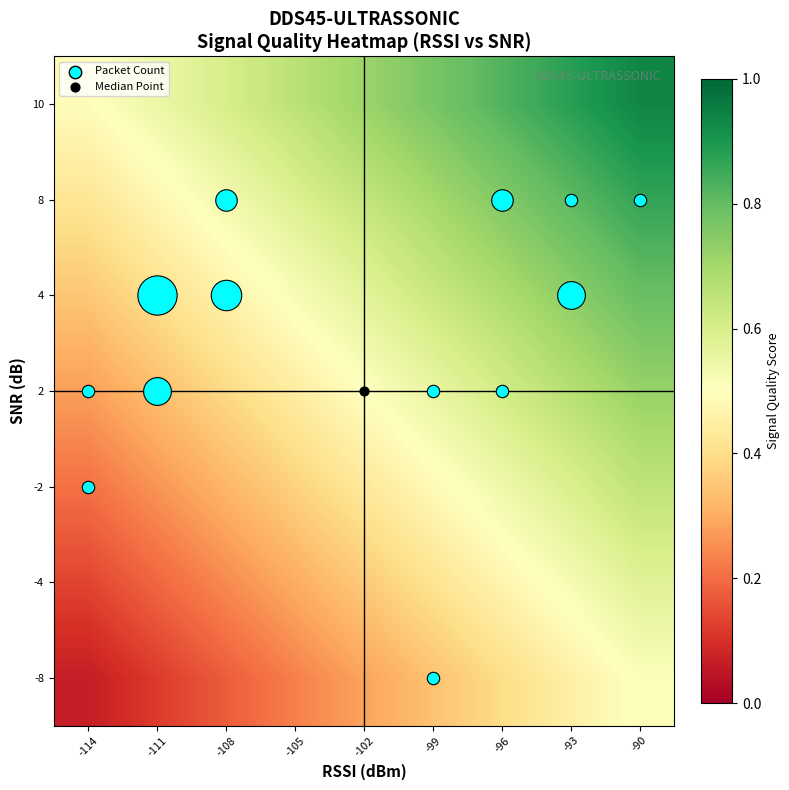

Between -102 and -108, which is larger?

-102